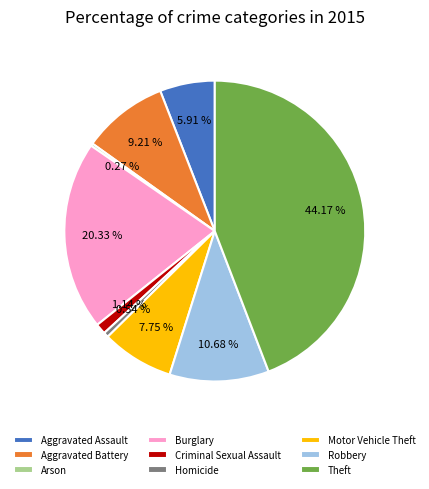

Is the sum of Motor Vehicle Theft and Burglary greater than half?

No